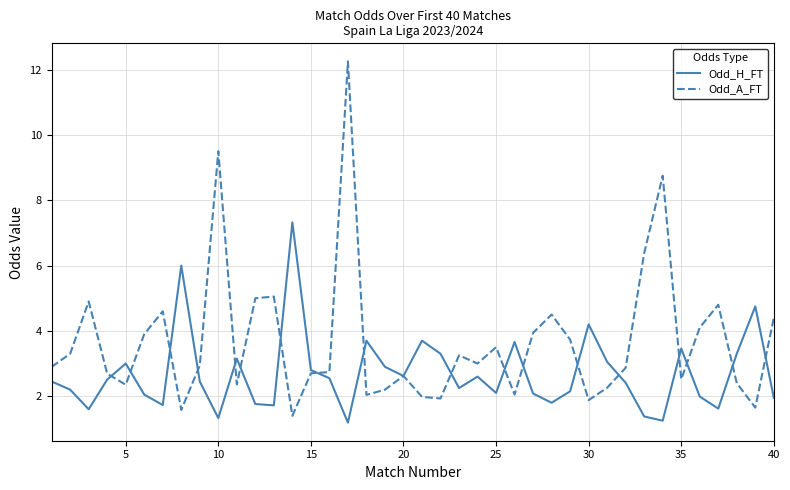

Which series has the widest spread of values?

Odd_A_FT